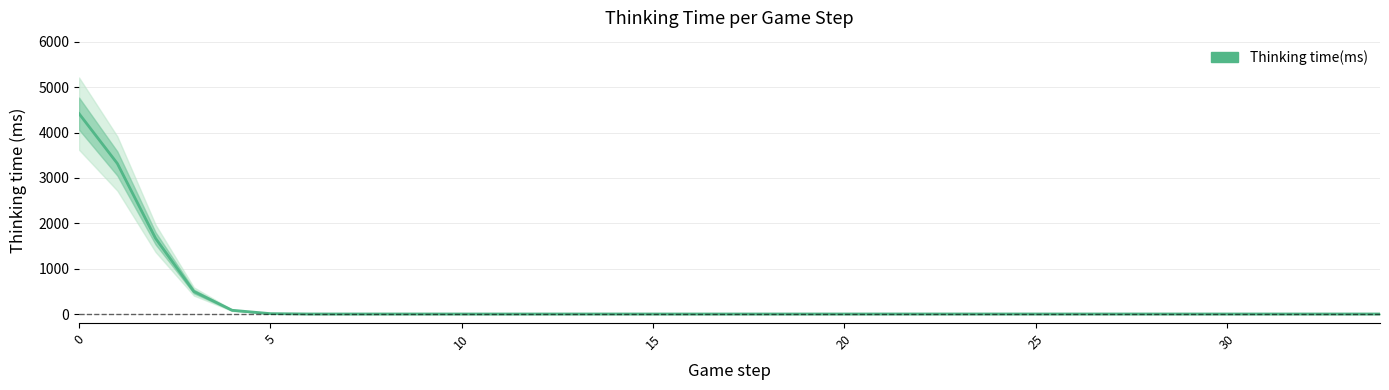

What is the sum of all values?

10004.0